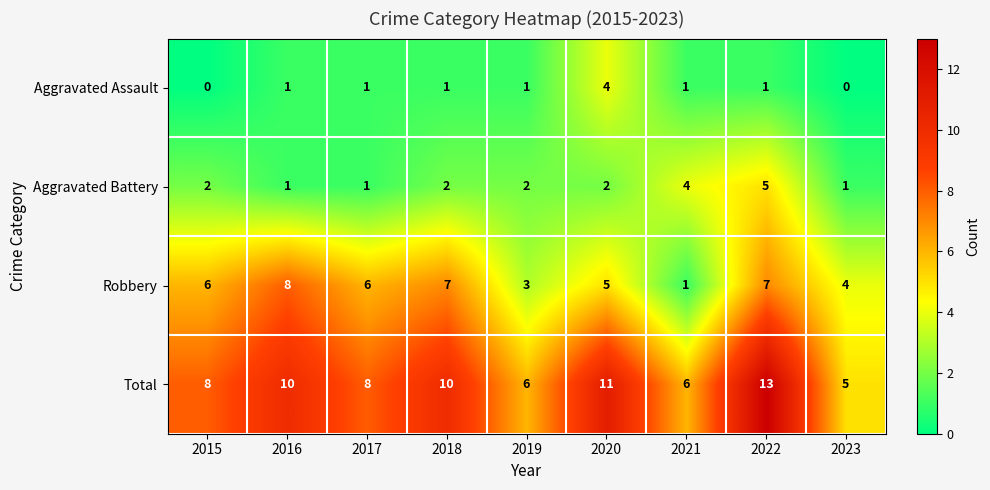

Which series has the largest range (max minus min)?

Total